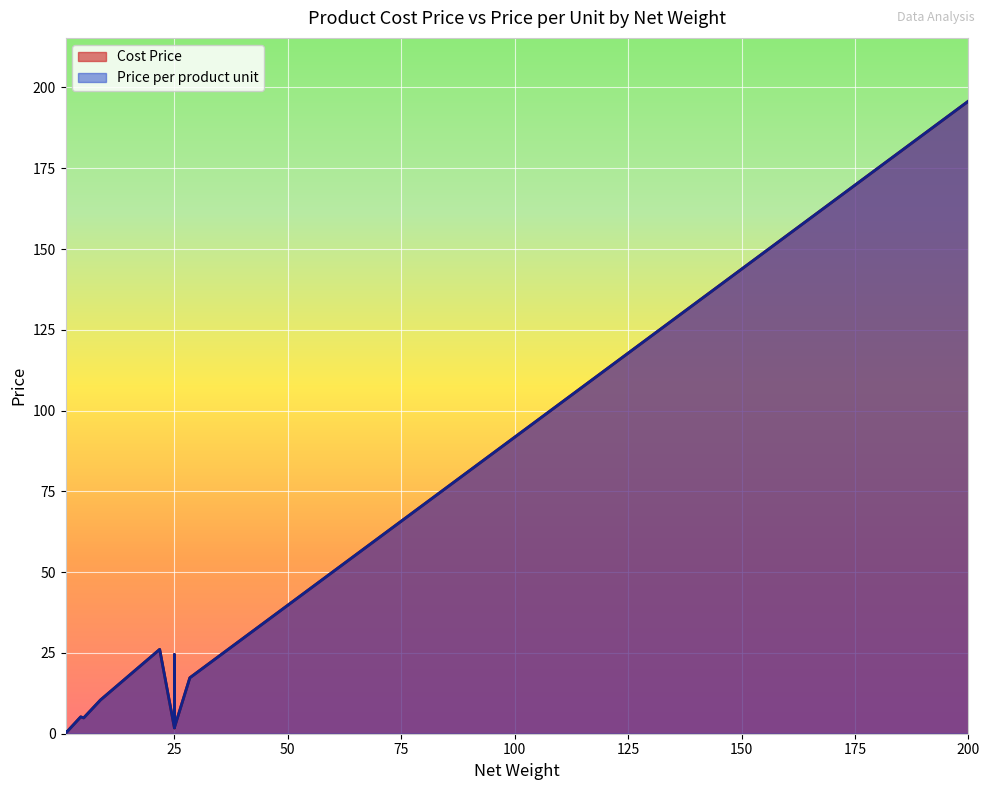

What is the average value of the Cost Price series?

18.5